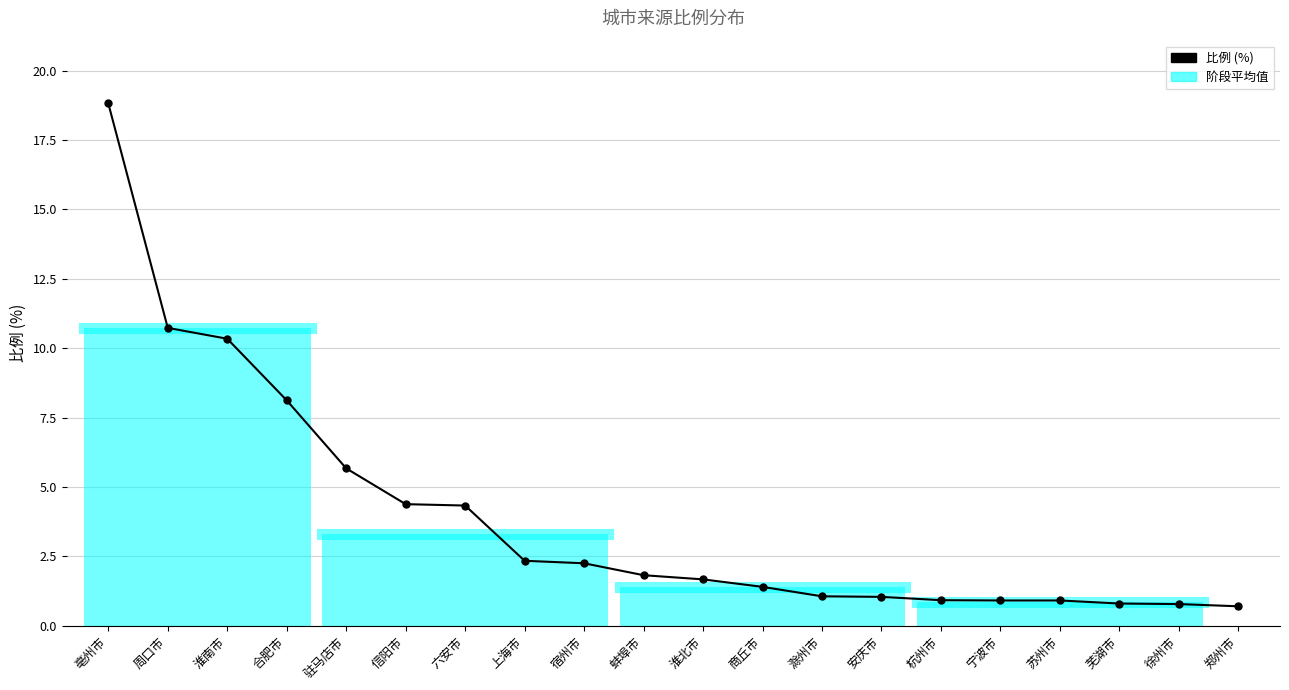

What is the change in value from 六安市 to 苏州市?

-3.4